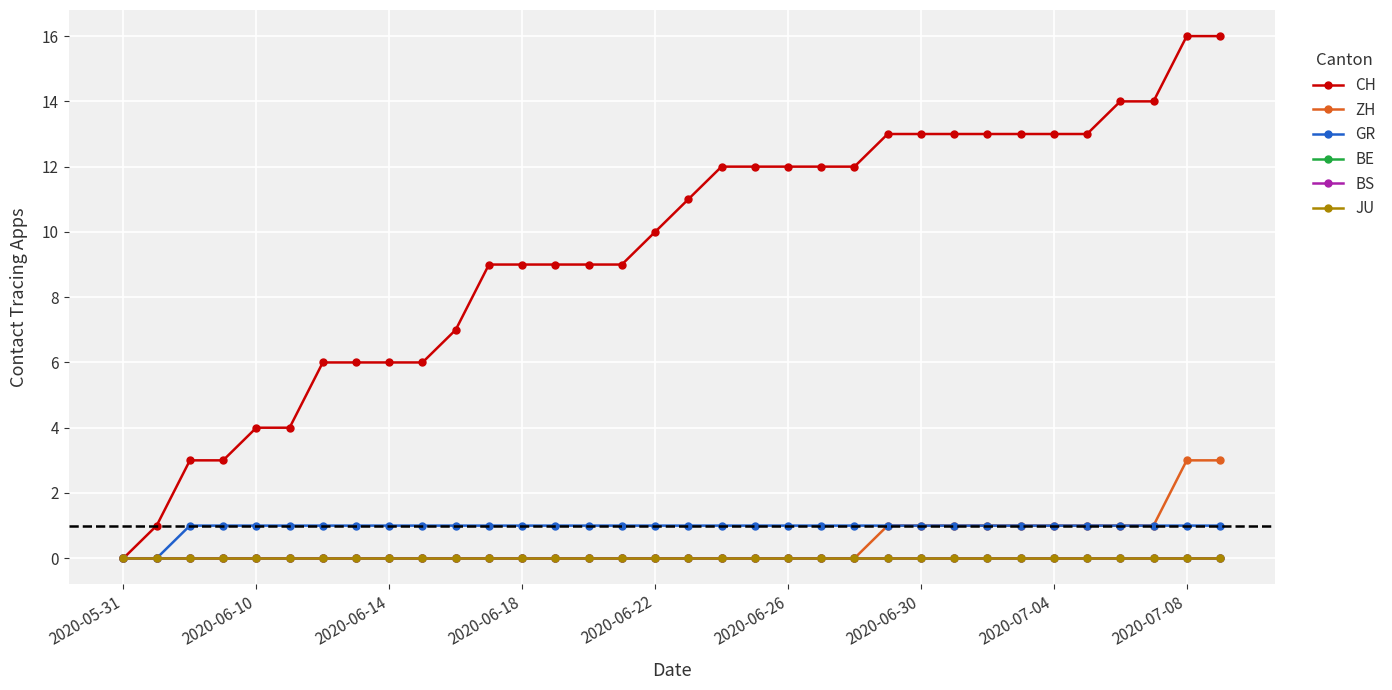

True or false: GR has more than 1 points higher than both neighbors.

False